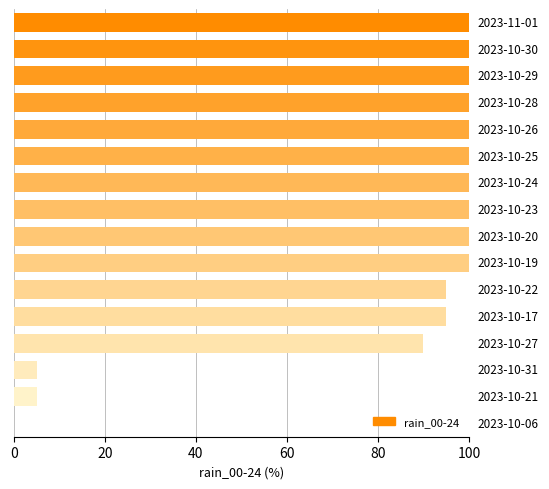

What is the sum of all values?

1290